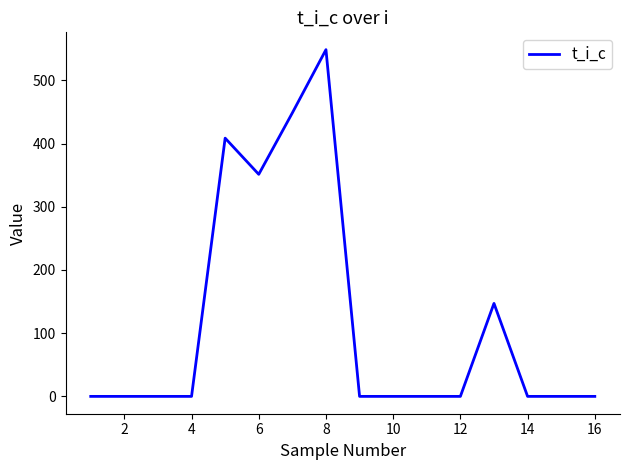

What is the greatest value displayed?

548.6